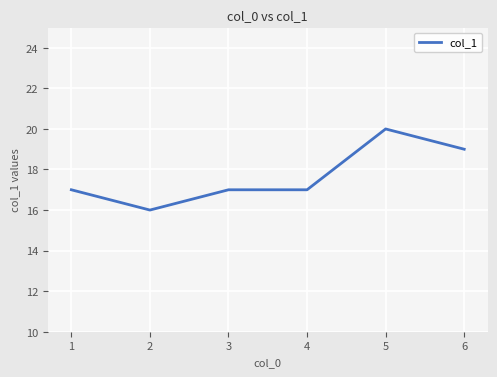

At which category does the data reach its first local valley?

2